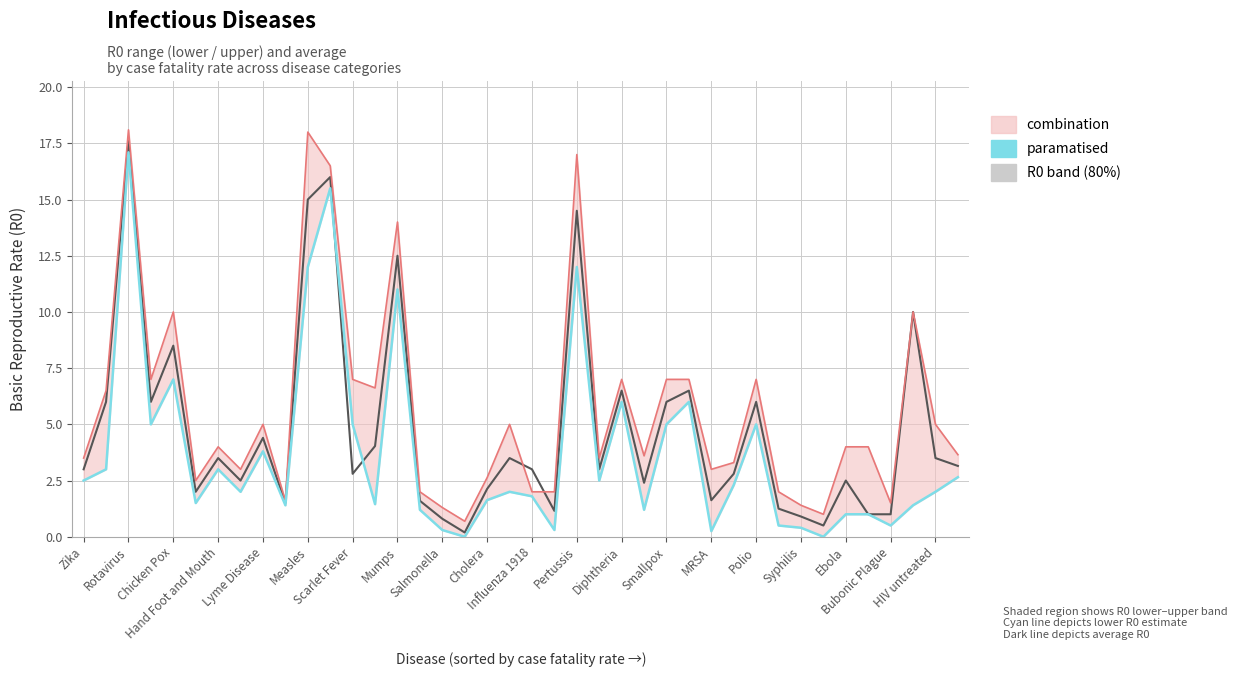

What is the greatest value displayed?

18.1